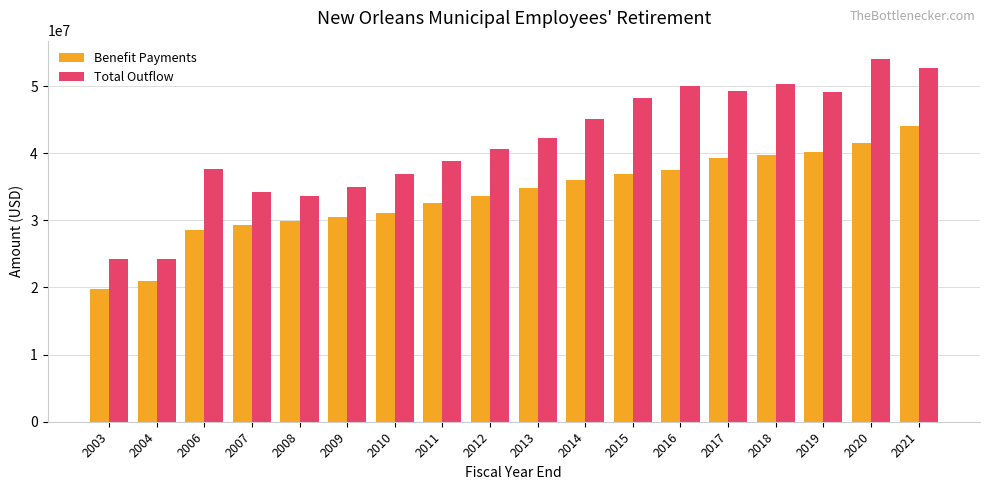

What is the average value of the Benefit Payments series?

33701861